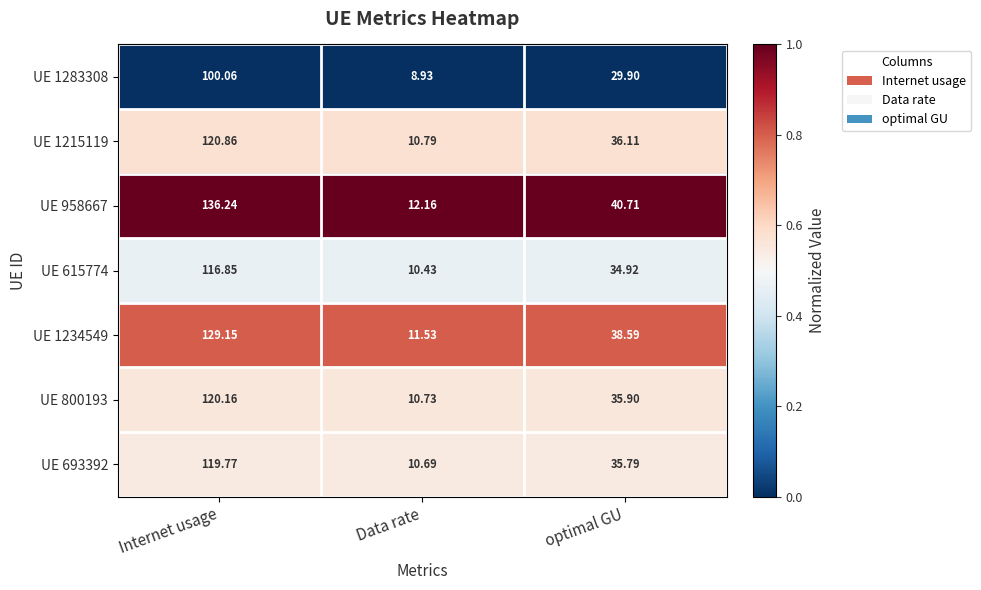

How many data points does each series have?

3